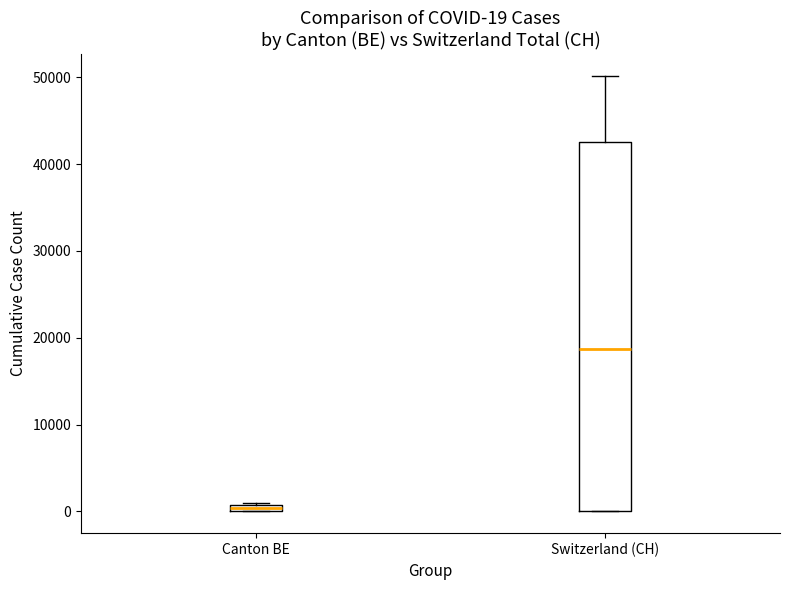

Which box has the highest median line?

Switzerland (CH)